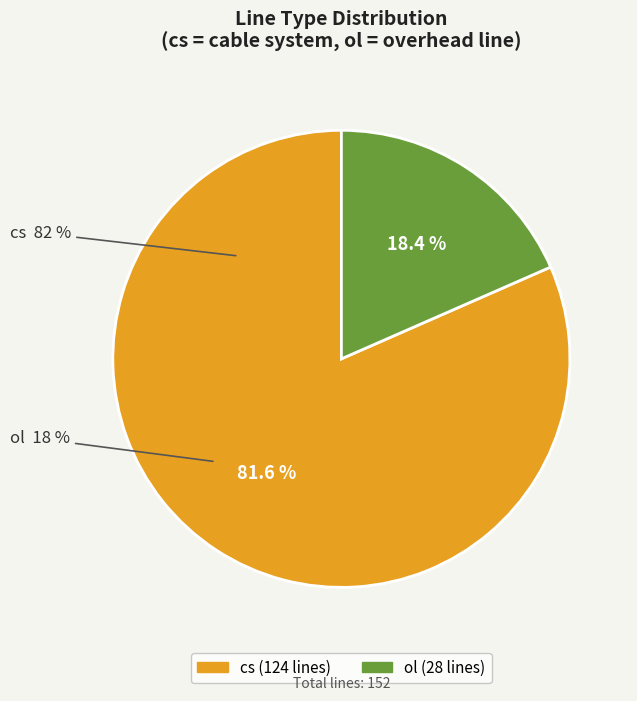

To the nearest percent, what portion does ol represent?

18%